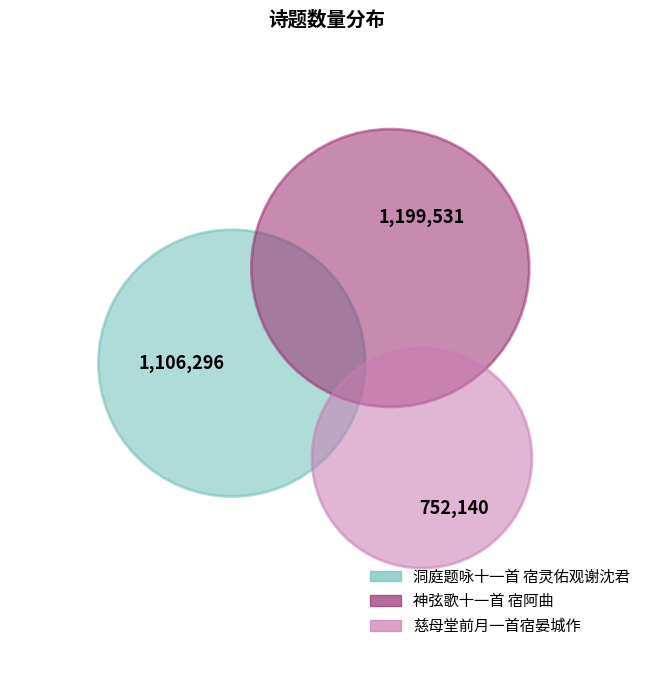

What percentage do 慈母堂前月一首宿晏城作 and 神弦歌十一首 宿阿曲 together represent?

63.8%